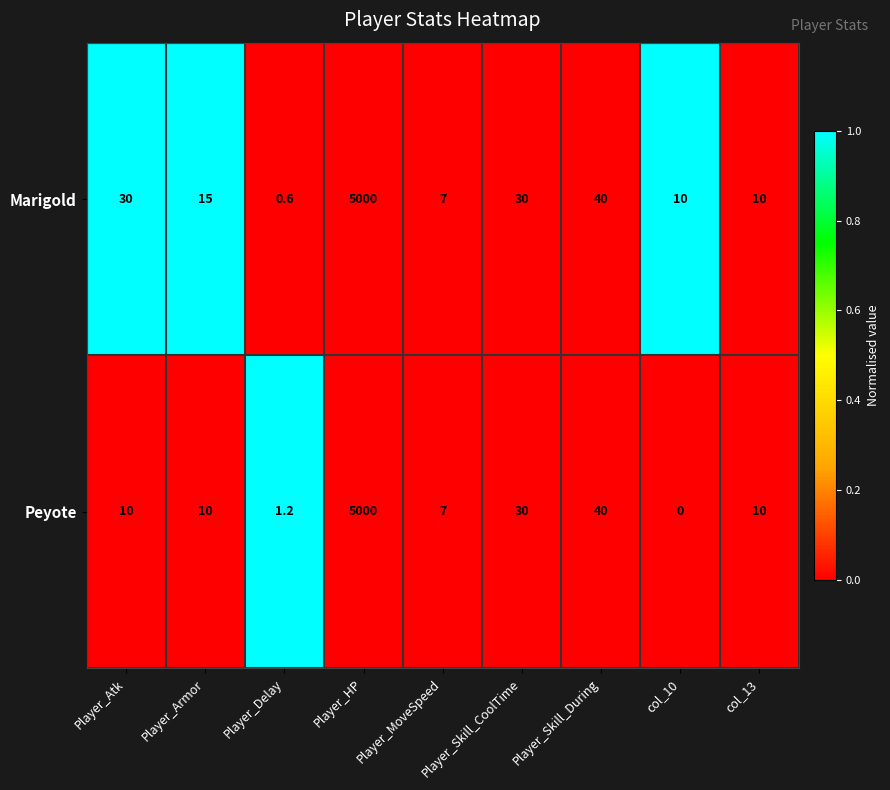

Count the number of data series in this chart.

2